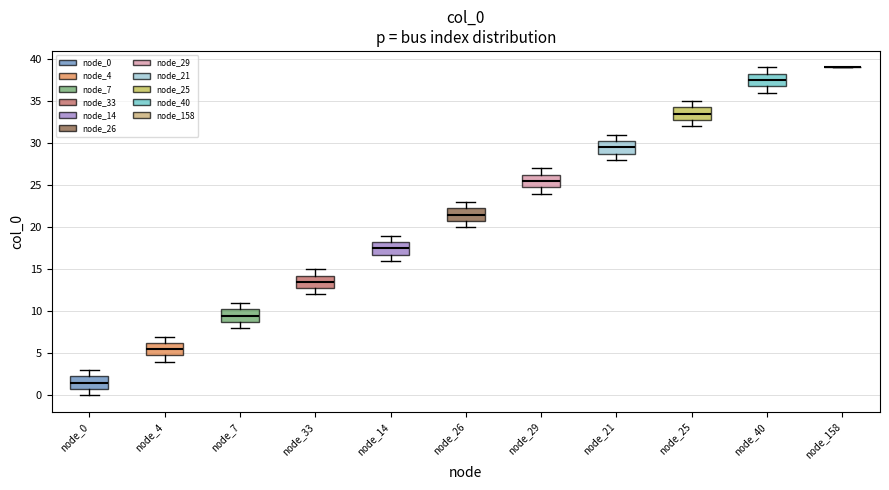

Reading left to right, transcribe this box plot: for each box, give where its median line is, the range the box spans, and where its two whiskers end, as read against the y-axis. The values are not printed on the chart, so give them approximately, as read against the axis.

node_0: median 1.5, box 1.0 to 2.5, whiskers 0.0 to 3.0
node_4: median 5.5, box 5.0 to 6.5, whiskers 4.0 to 7.0
node_7: median 9.5, box 9.0 to 10.5, whiskers 8.0 to 11.0
node_33: median 13.5, box 13.0 to 14.5, whiskers 12.0 to 15.0
node_14: median 17.5, box 17.0 to 18.5, whiskers 16.0 to 19.0
node_26: median 21.5, box 21.0 to 22.5, whiskers 20.0 to 23.0
node_29: median 25.5, box 25.0 to 26.5, whiskers 24.0 to 27.0
node_21: median 29.5, box 29.0 to 30.5, whiskers 28.0 to 31.0
node_25: median 33.5, box 33.0 to 34.5, whiskers 32.0 to 35.0
node_40: median 37.5, box 37.0 to 38.5, whiskers 36.0 to 39.0
node_158: box collapsed to a line at 39.0, whiskers 39.0 to 39.0